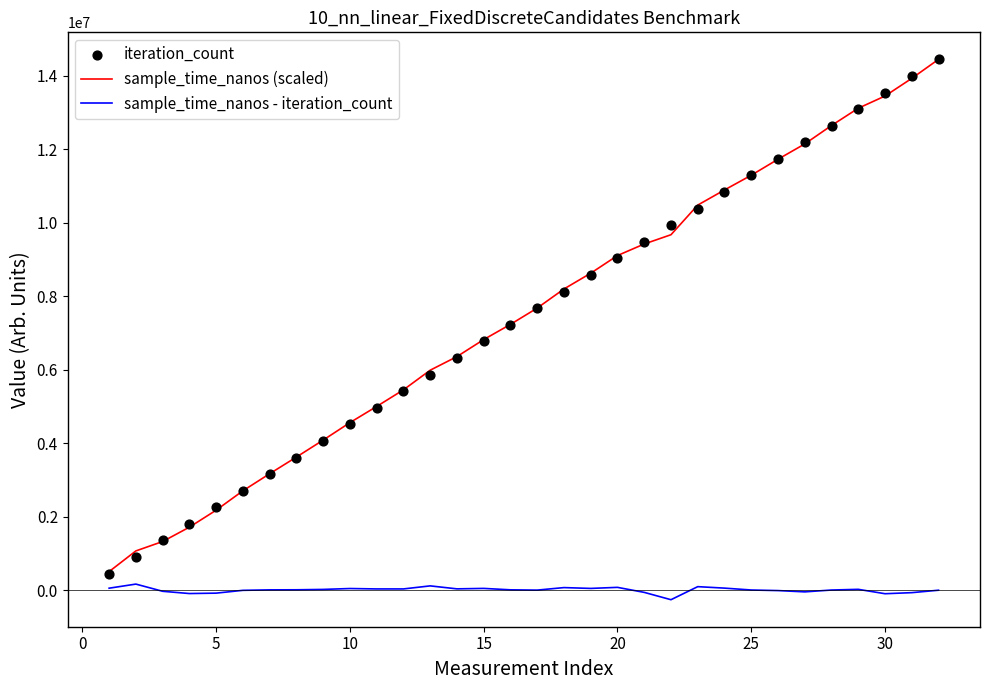

True or false: sample_time_nanos - iteration_count and sample_time_nanos (scaled) cross at least once.

False